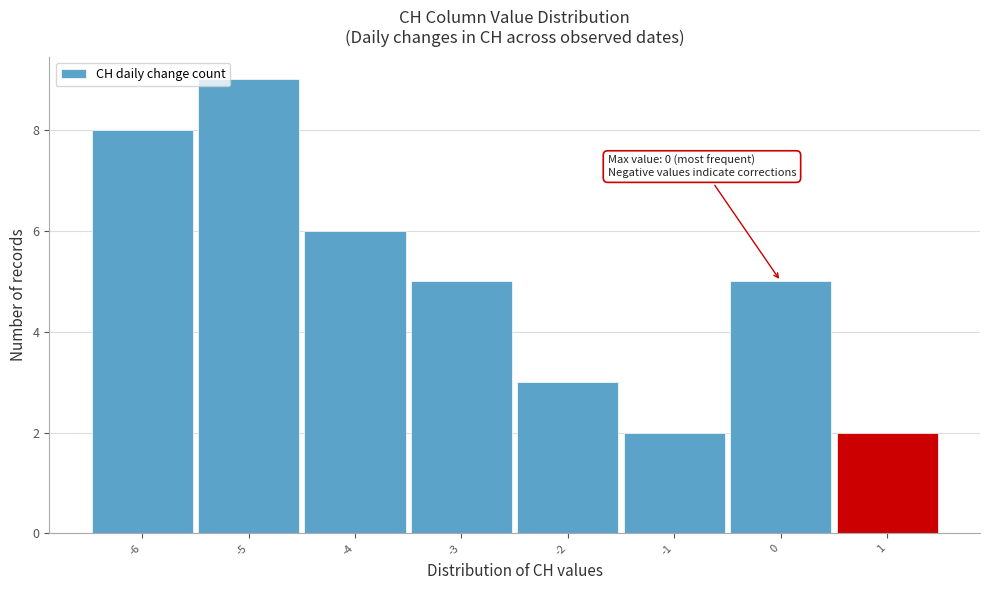

Over which range of the x-axis is the bar tallest?

-5.5 to -4.5